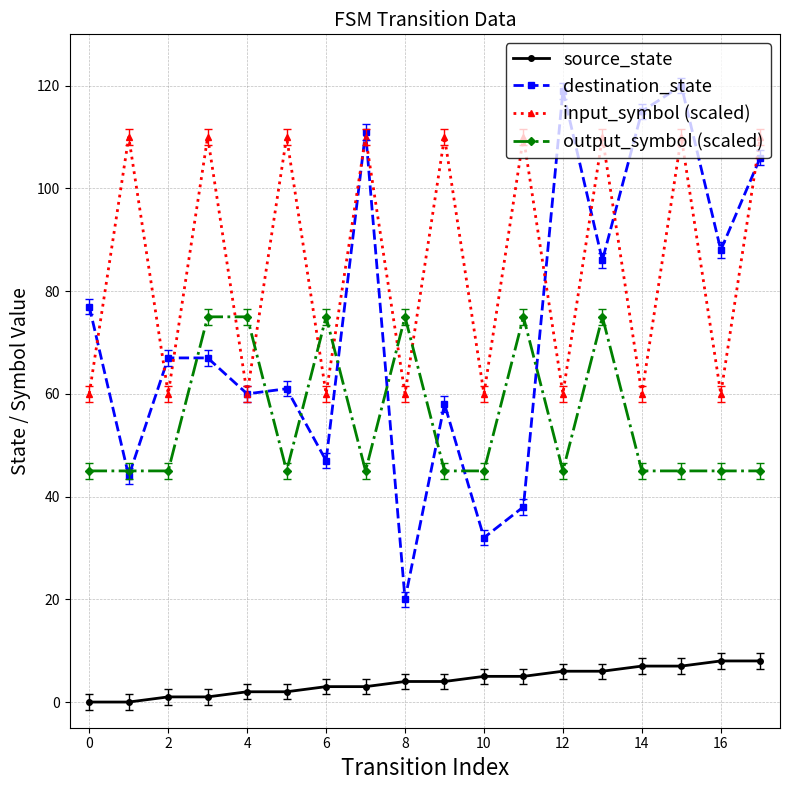

What is the average value of the input_symbol (scaled) series?

85